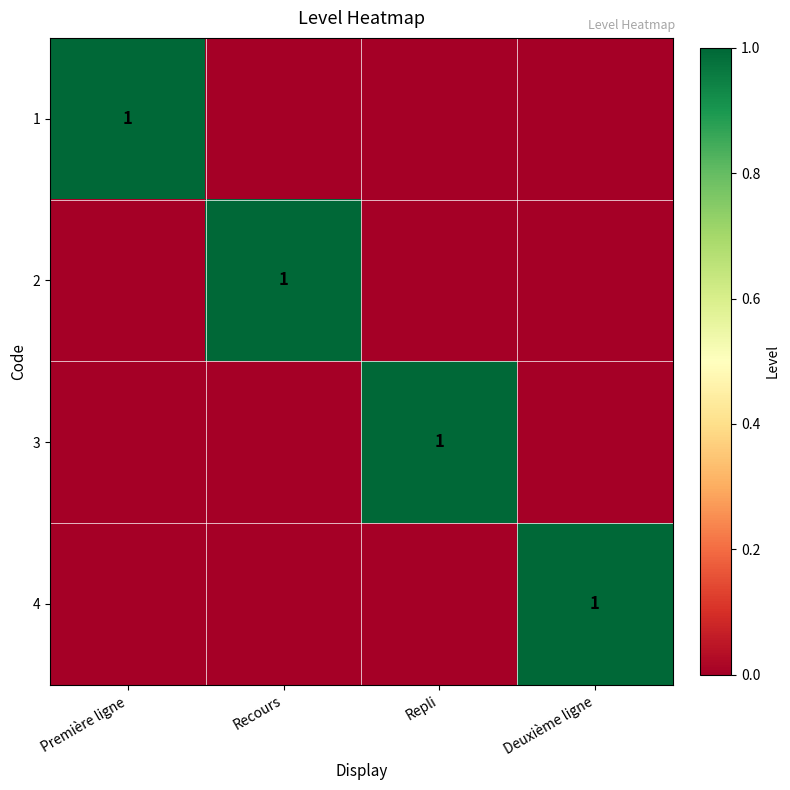

Is it true that 3 equals 1 at Repli?

True